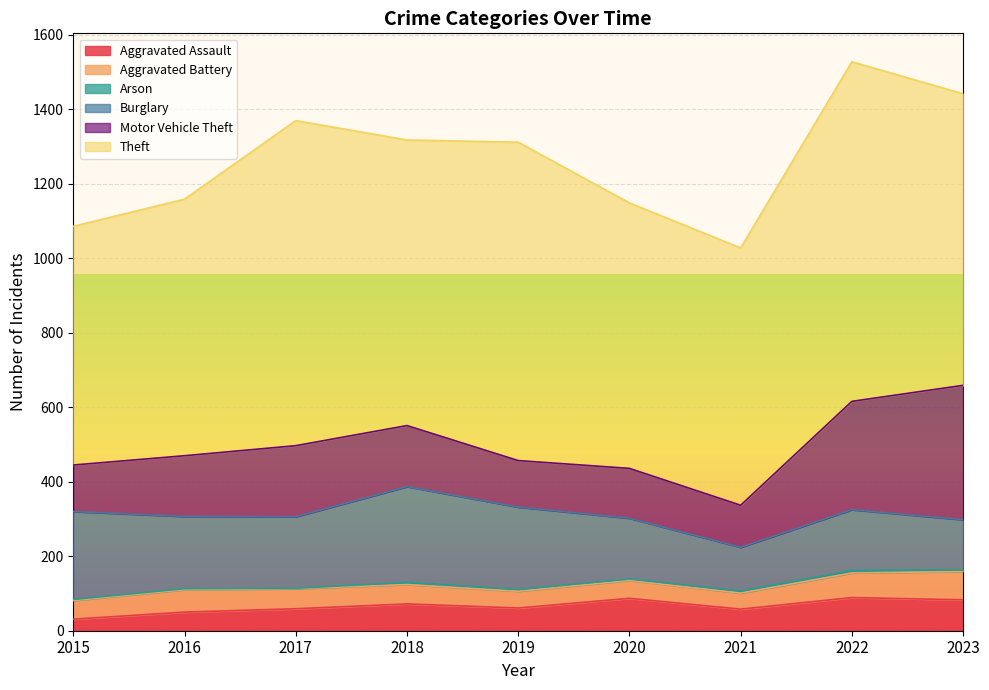

What is the value of the Aggravated Assault point at the 6th from the left?

87